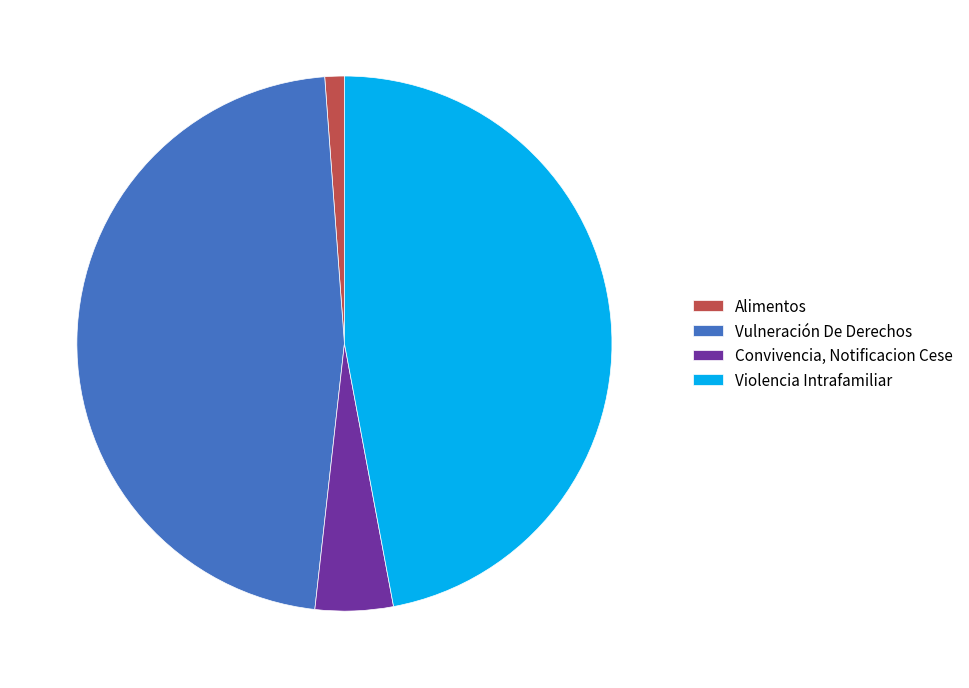

How many segments does this pie chart have?

4